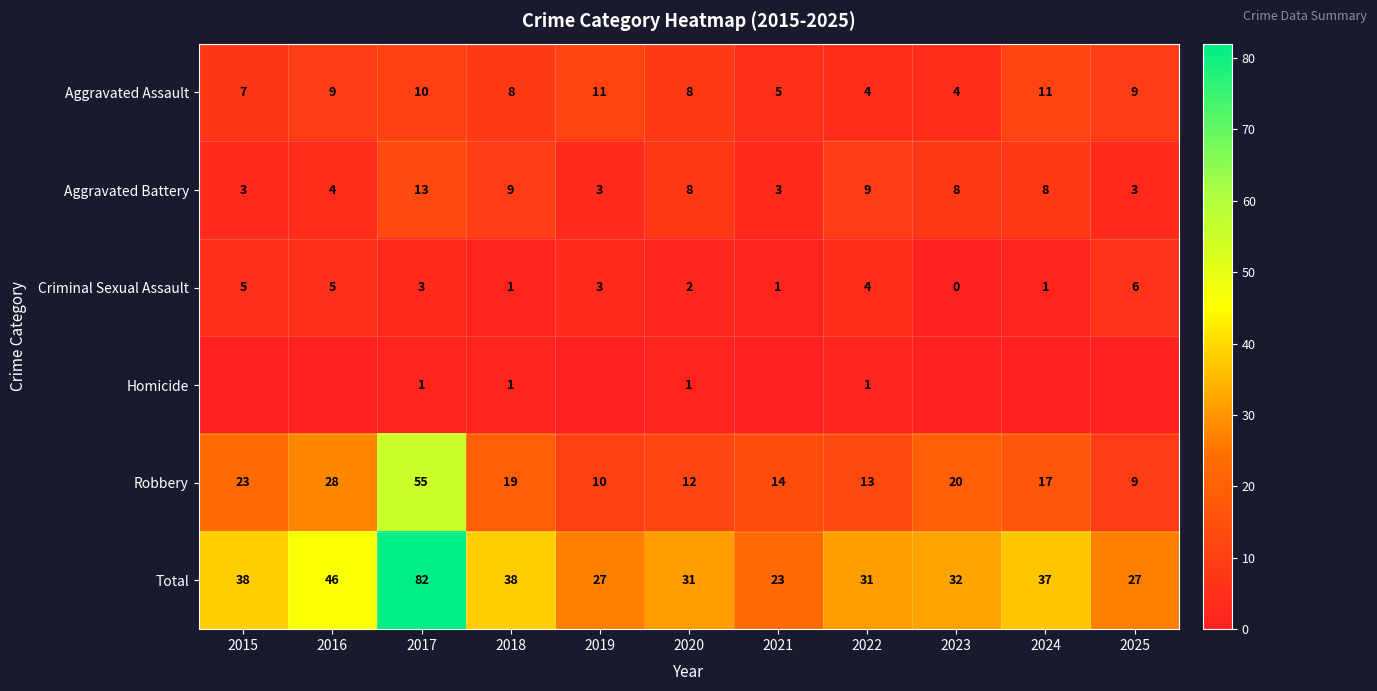

Rank the categories by Robbery value from lowest to highest.

2025, 2019, 2020, 2022, 2021, 2024, 2018, 2023, 2015, 2016, 2017